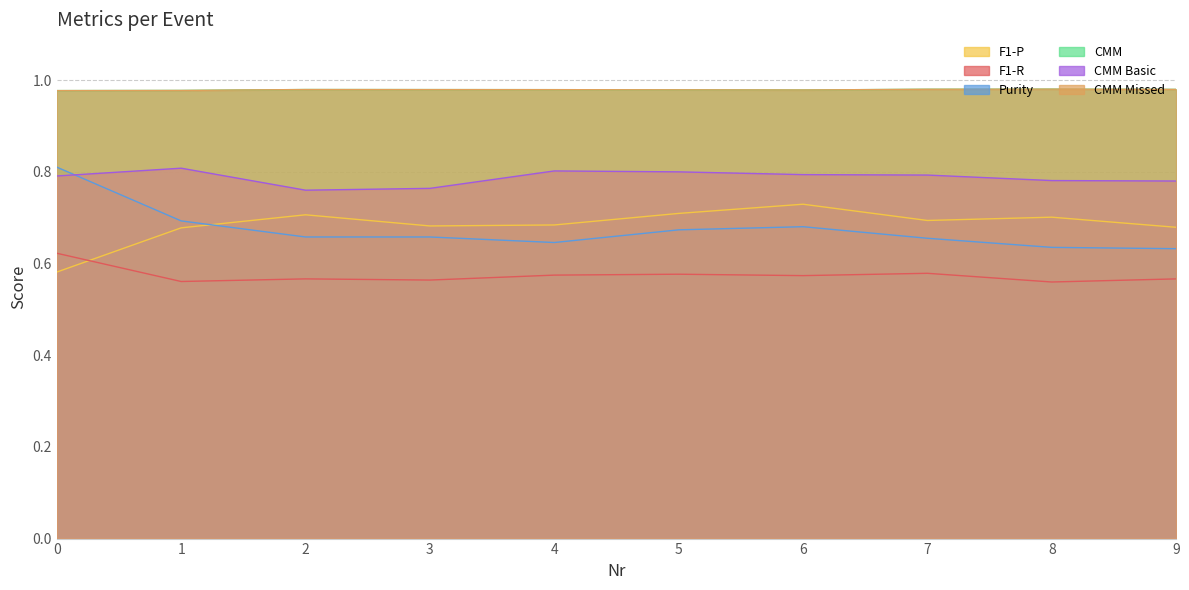

Count the number of data series in this chart.

6